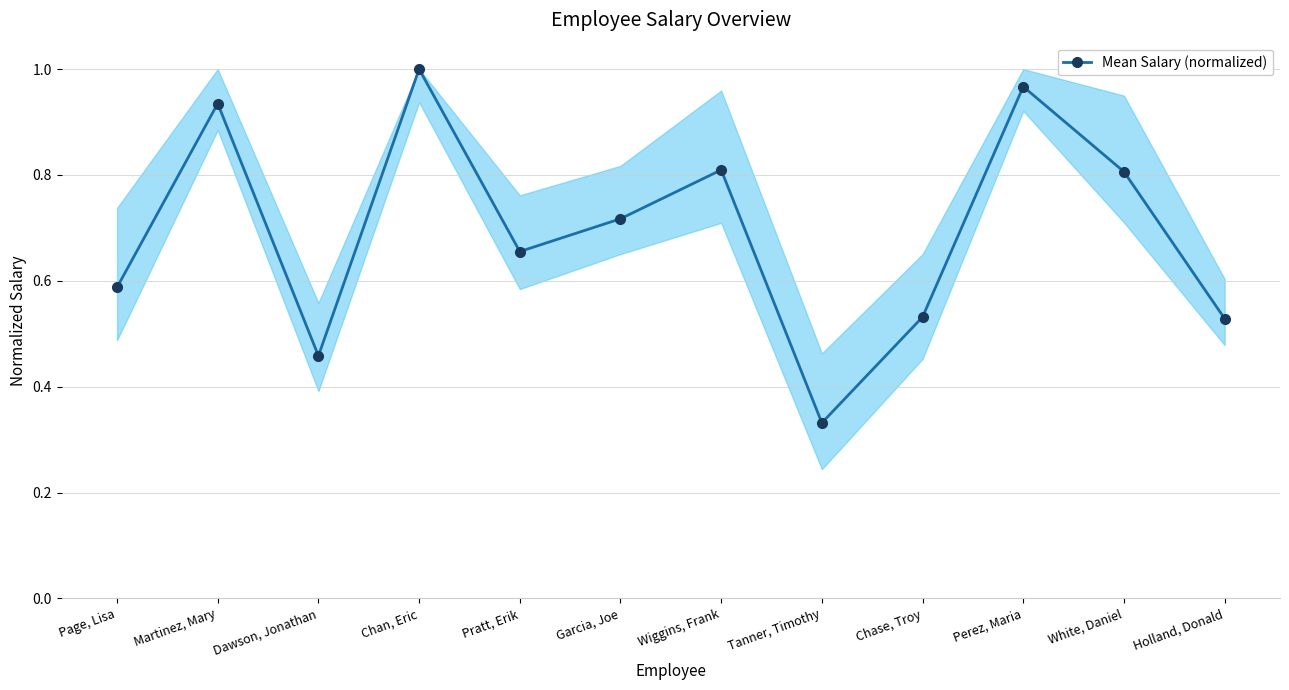

How many points are higher than both their immediate neighbors (excluding endpoints)?

4